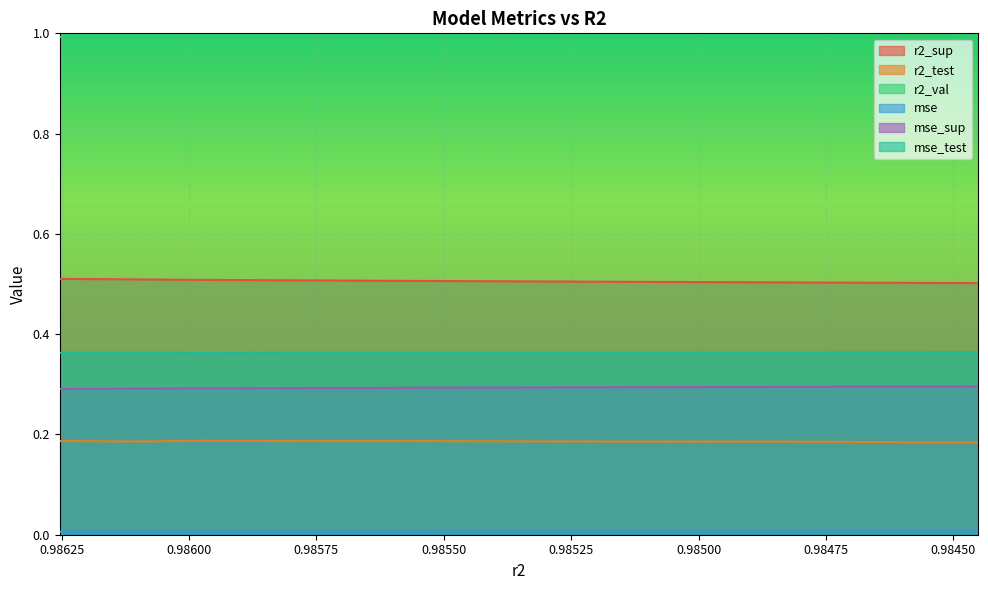

What is the highest value of the r2_sup series?

0.5